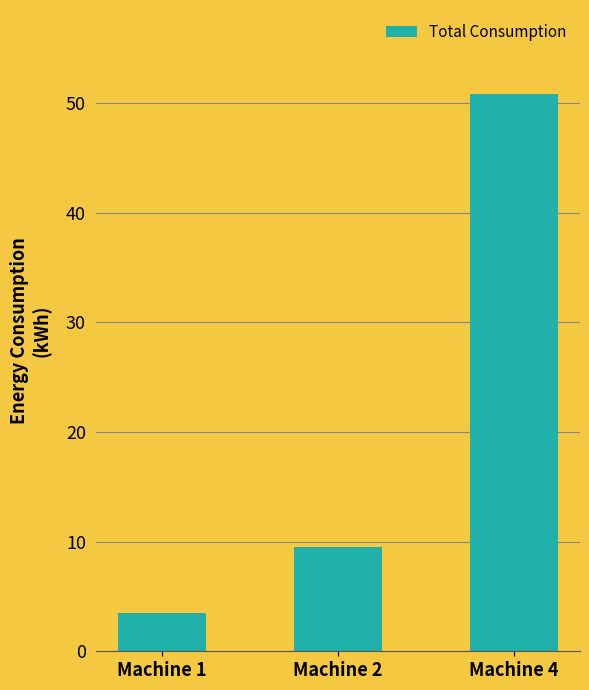

Are the bars grouped side by side (vs. stacked)?

No